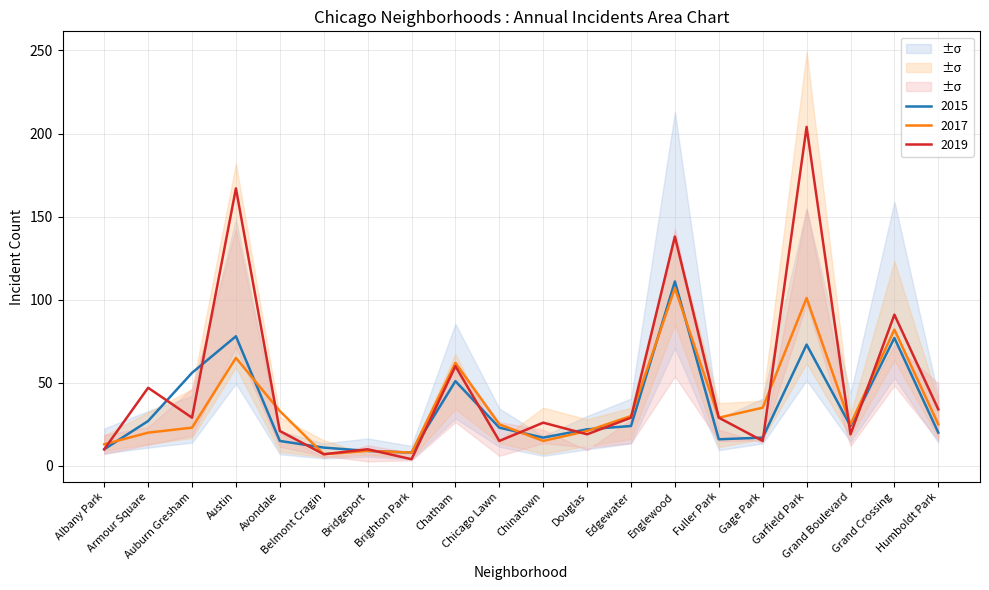

Is it true that 2017 equals 23 at Auburn Gresham?

True